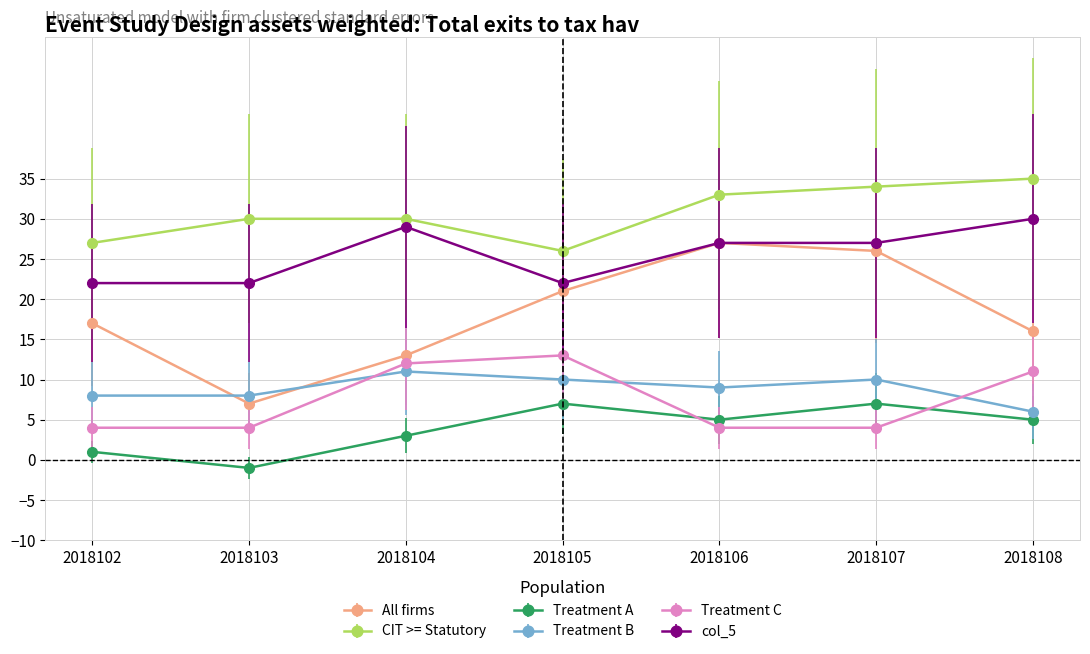

What value does the All firms series have at 2018104?

13